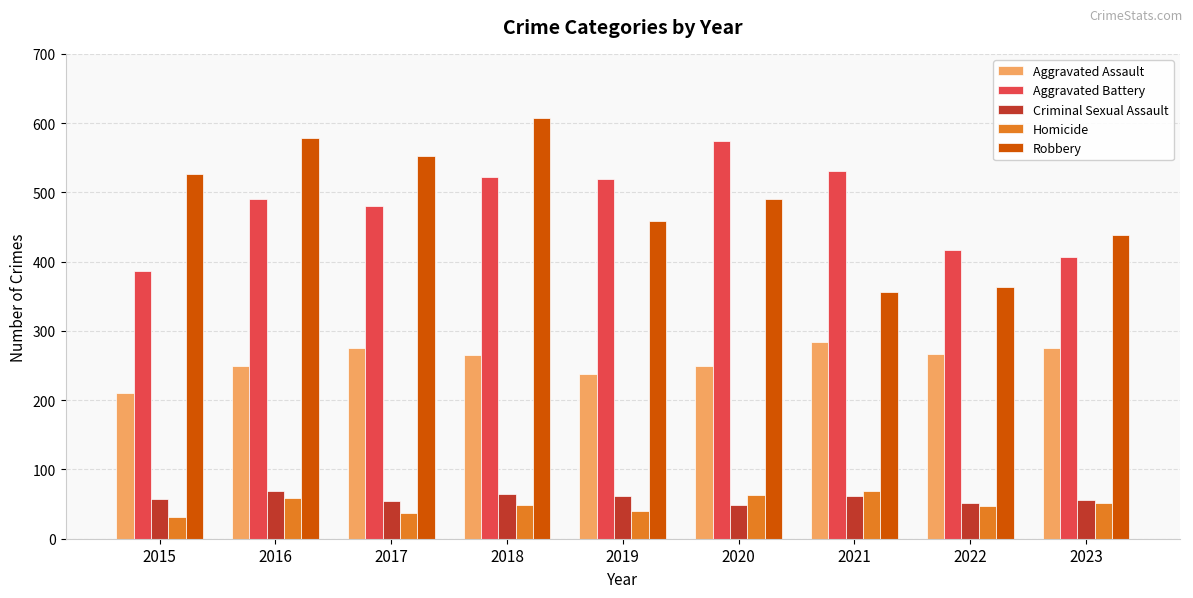

What is the maximum value for Aggravated Assault?

284